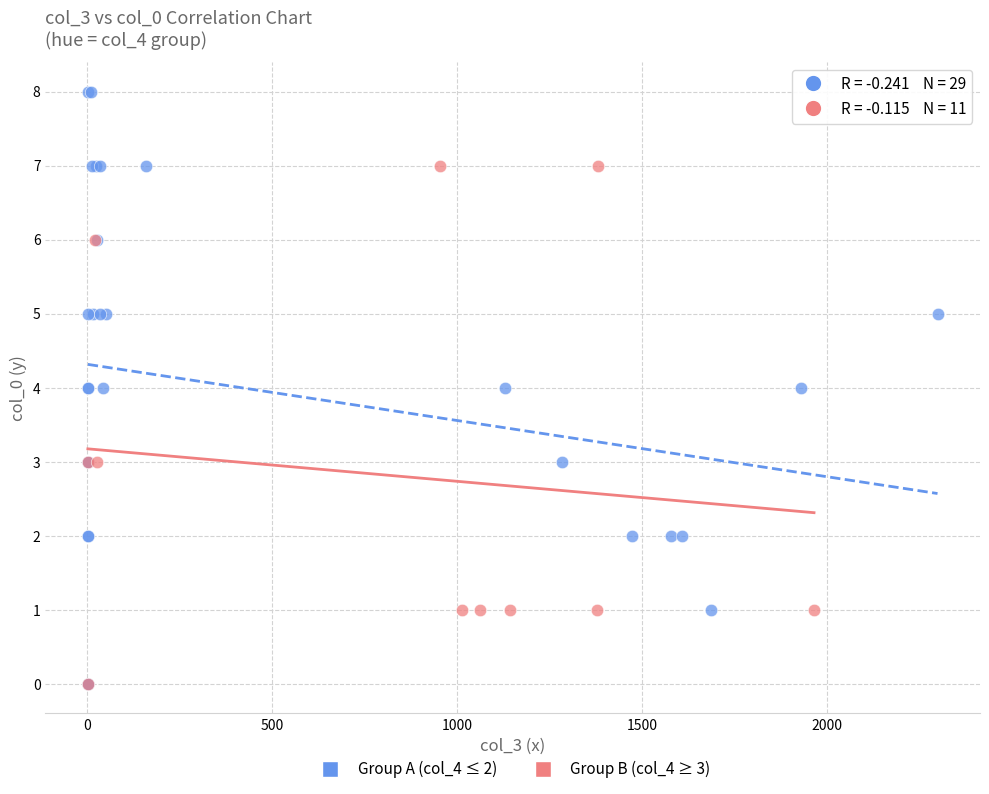

Which series has the largest Y range (max minus min)?

Group A (col_4 ≤ 2)